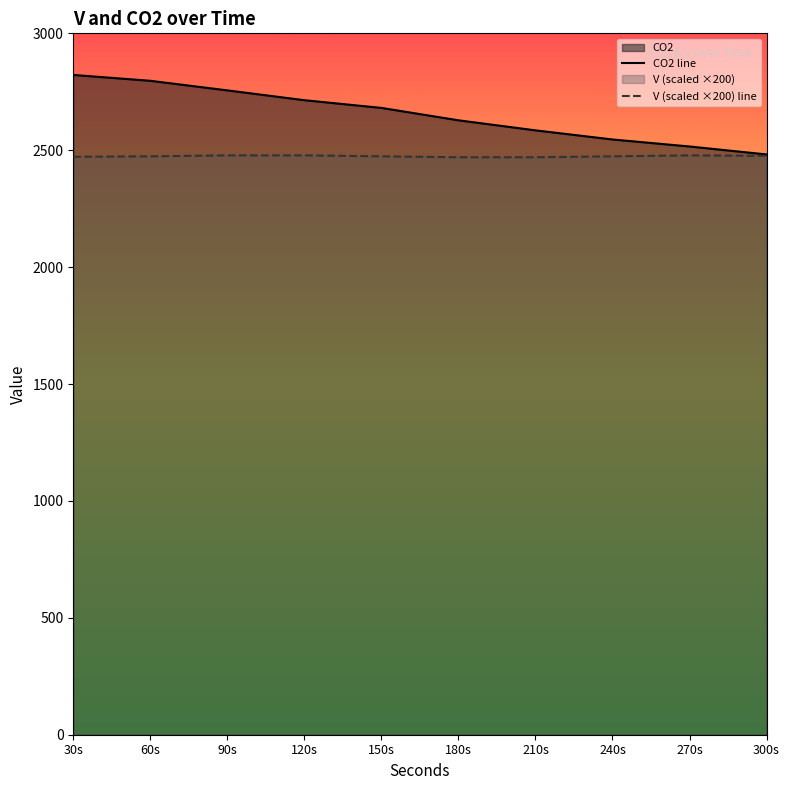

Is the value of V (scaled ×200) line at 300s greater than the value of CO2 line at 180s?

No